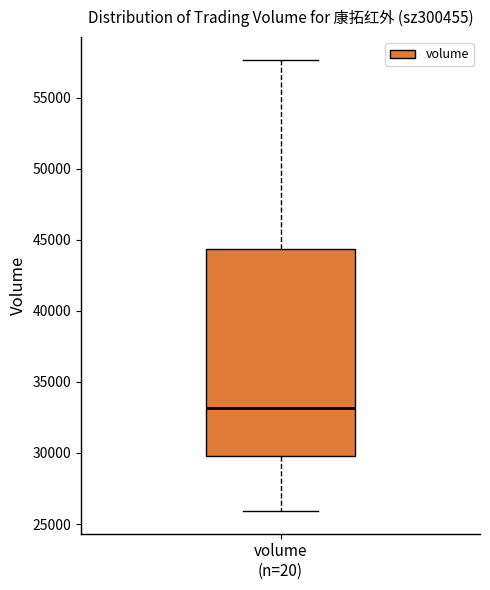

Where does the median line of the box for volume (n=20) sit on the y-axis? The values are not printed on the chart, so give them approximately, as read against the axis.

33000